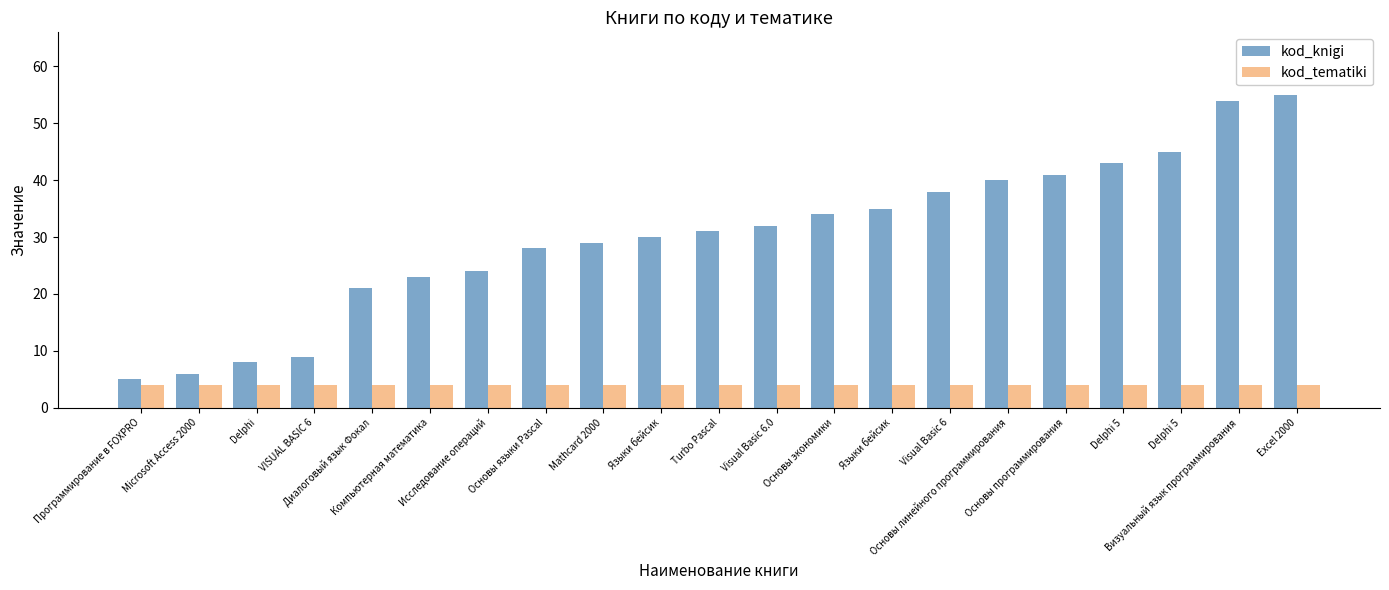

What is the average value of the kod_knigi series?

30